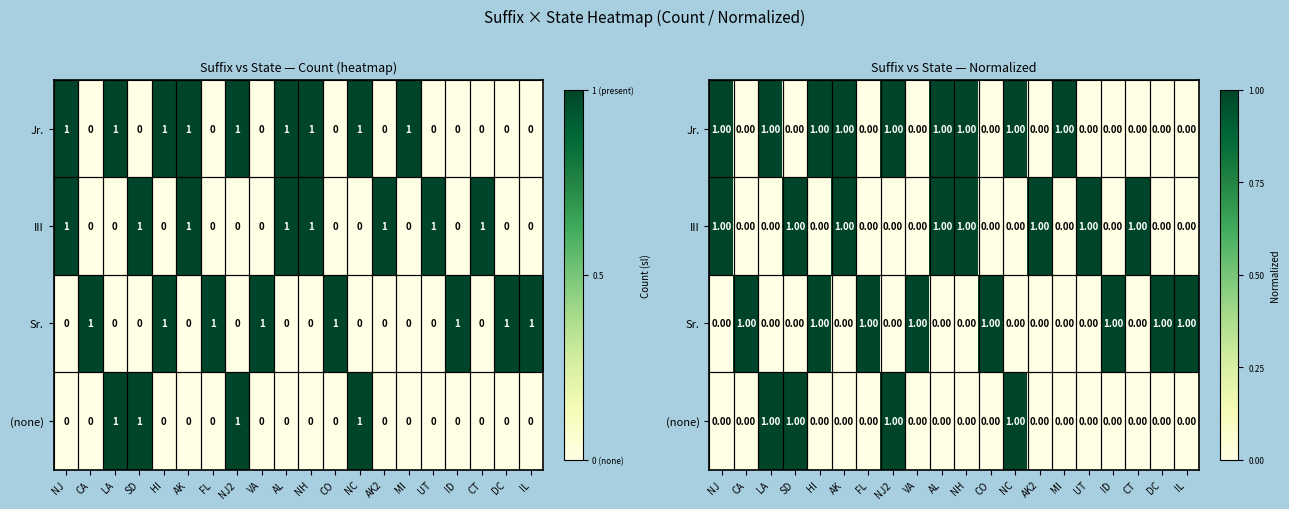

Which series has the largest total across all categories?

Jr.